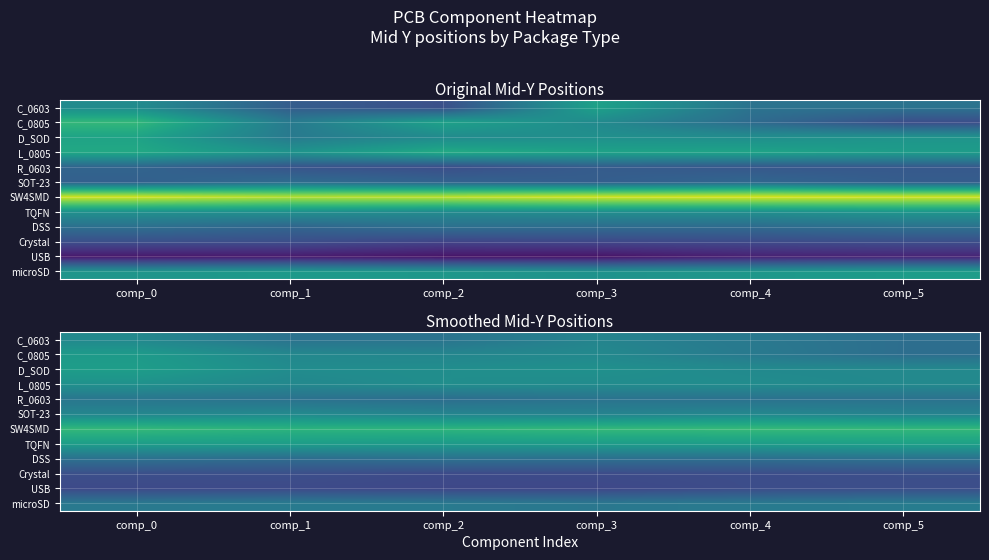

At comp_0, list the series in order from largest to smallest.

SW4SMD, TQFN, D_SOD, C_0805, L_0805, C_0603, SOT-23, microSD, R_0603, DSS, Crystal, USB